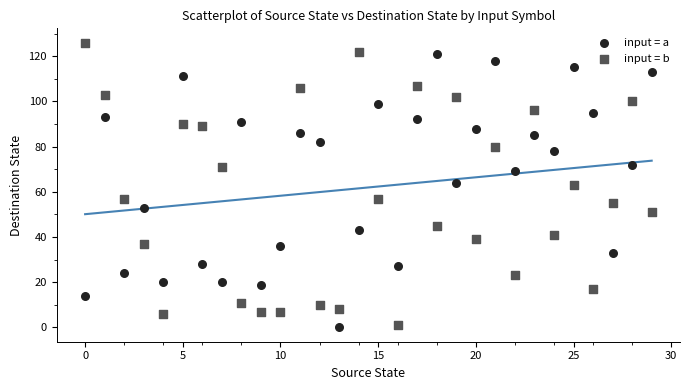

Across all data points, what is the range of Y values (max minus min)?

126